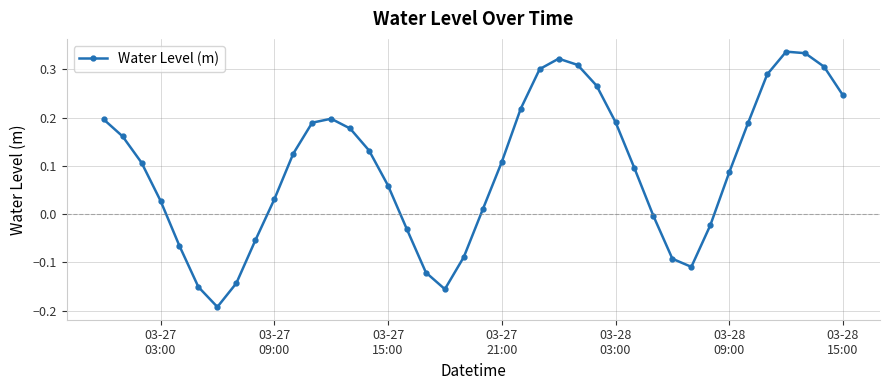

What is the difference between the maximum and second lowest values?

0.5